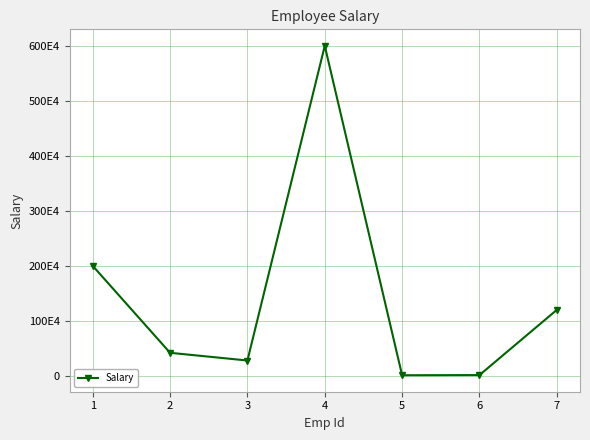

Reading left to right, extract all data points from this chart.

1=2000000	2=420000	3=280000	4=6000000	5=12000	6=15000	7=1200000